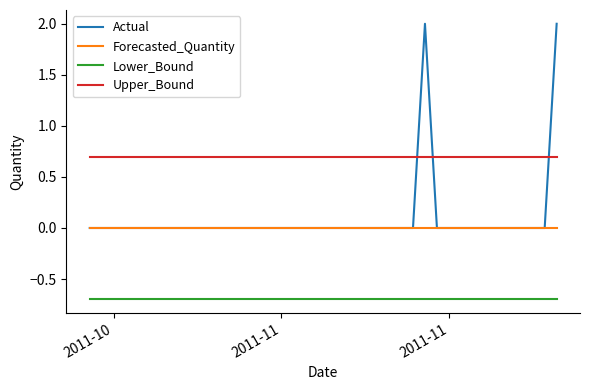

What is the highest value of the Actual series?

2.0